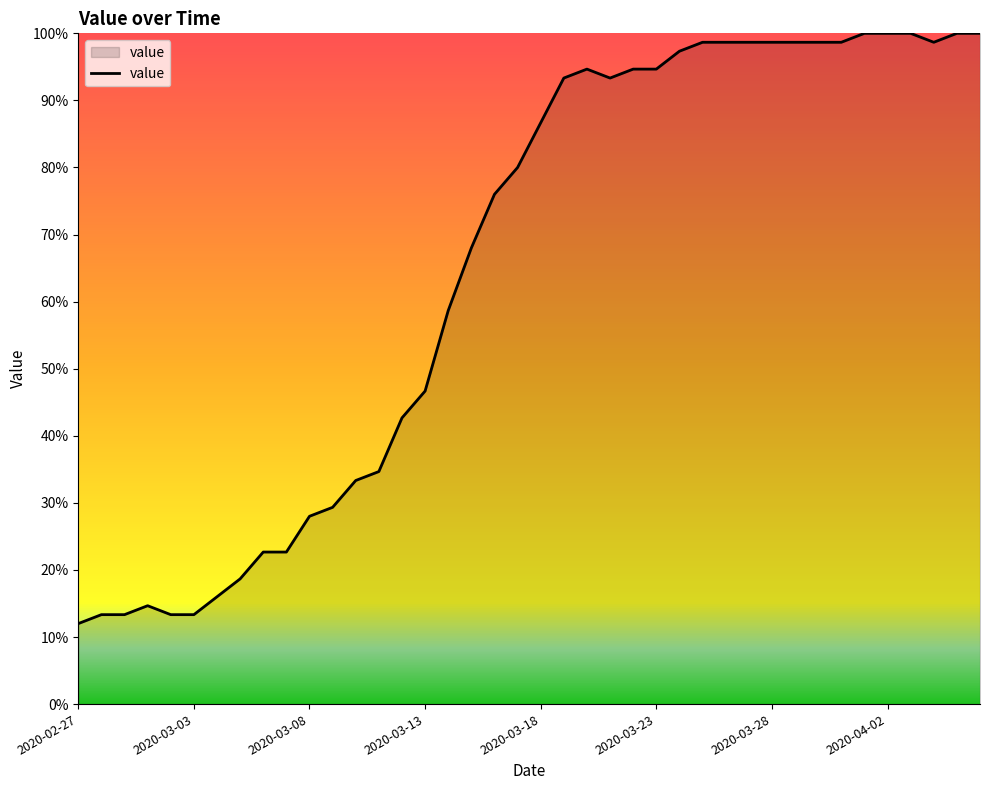

What is the maximum value shown in the chart?

100.0